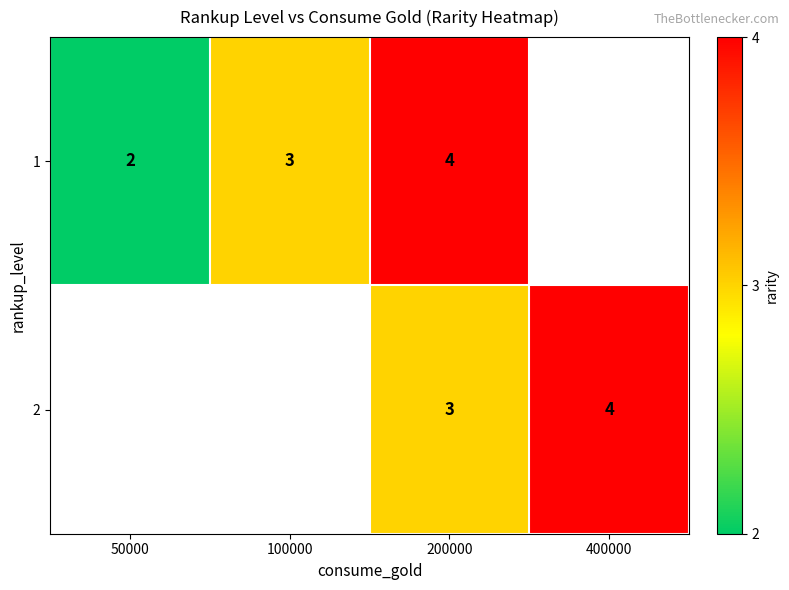

The value of 2 at 200000 is 1.2. True or false?

False